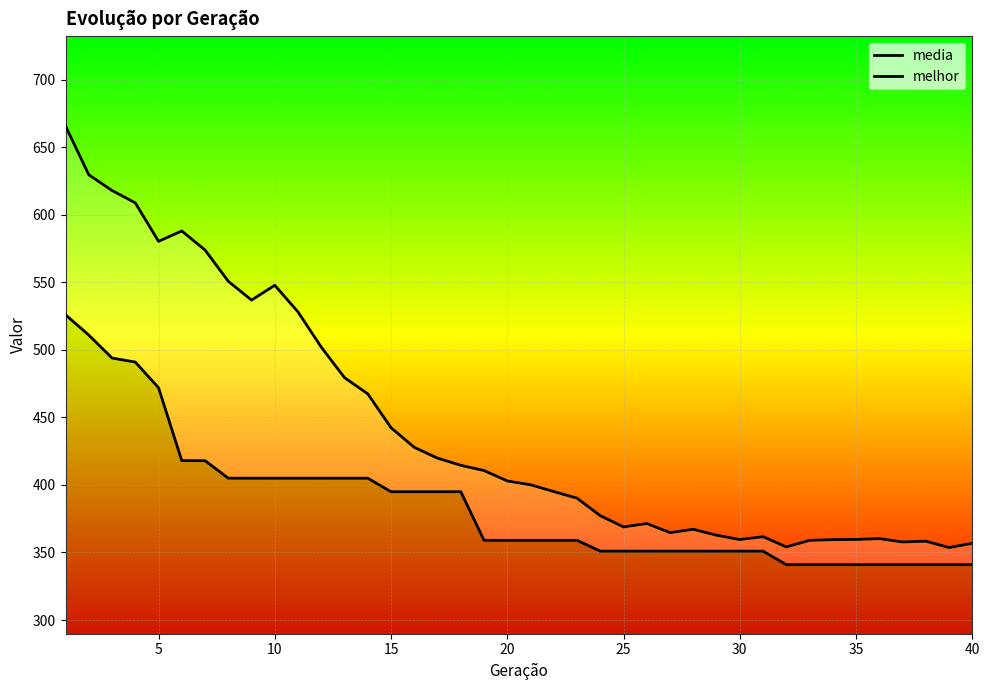

True or false: melhor and media cross at least once.

False